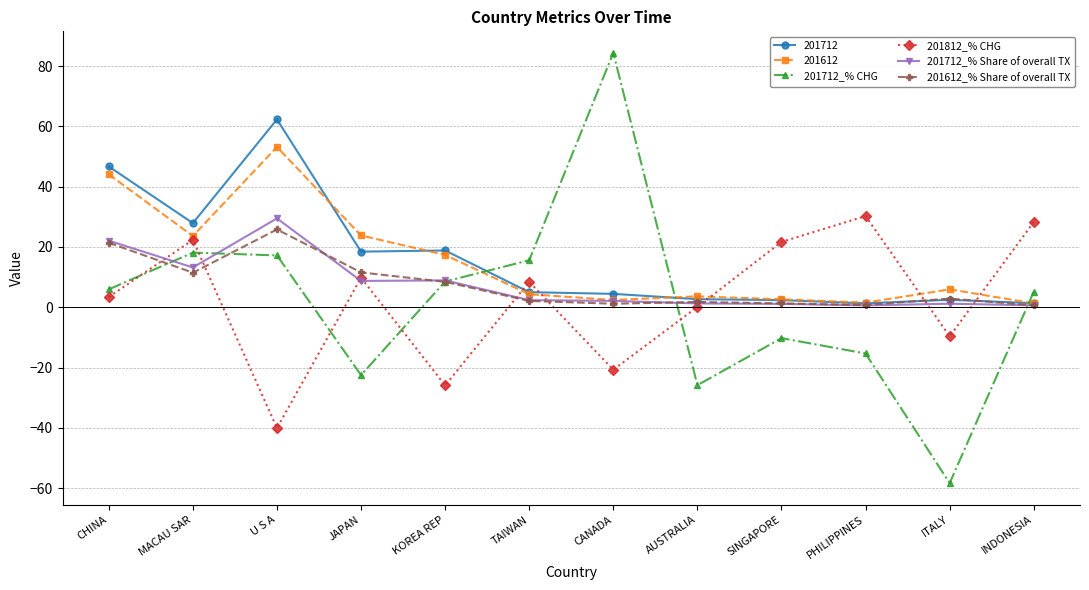

Which category has the highest value across all series?

CANADA